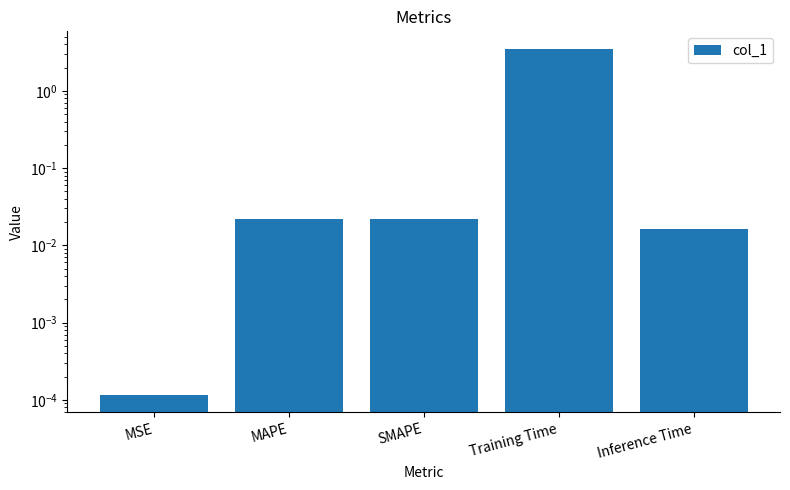

Reading left to right, transcribe all the data shown in this chart.

0.0	0.0	0.0	3.5	0.0